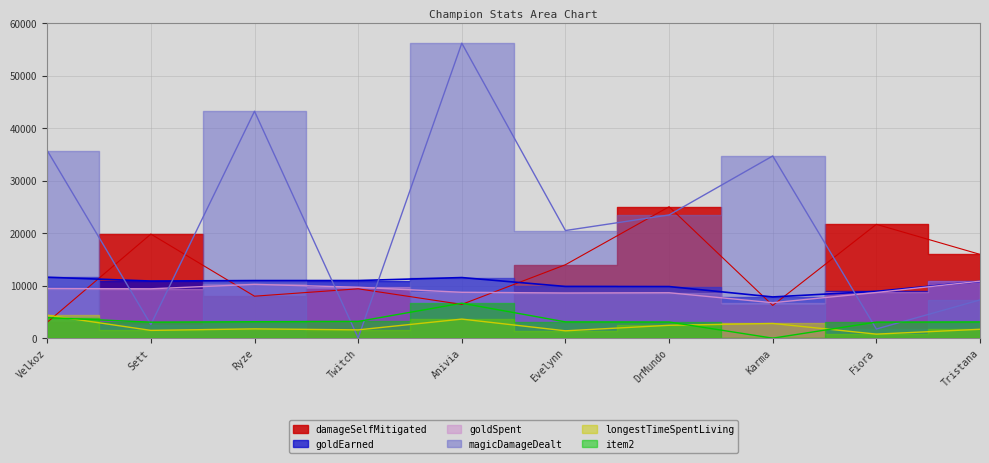

At how many categories does at least one series exceed 26890?

4